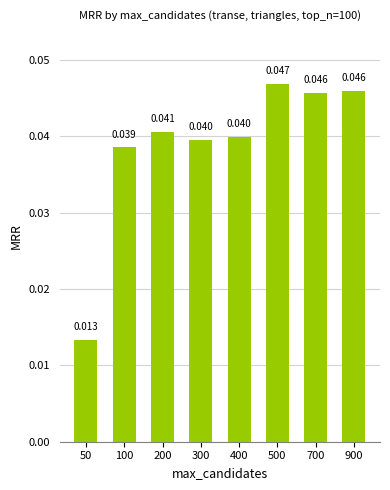

True or false: the data shows 0.1 at 100.

False